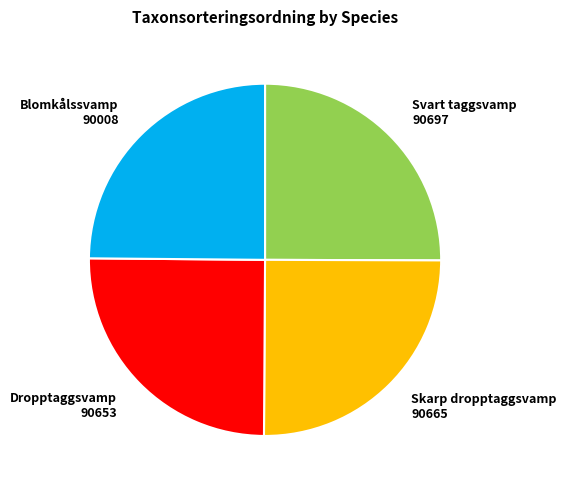

How many slices are in this pie chart?

4